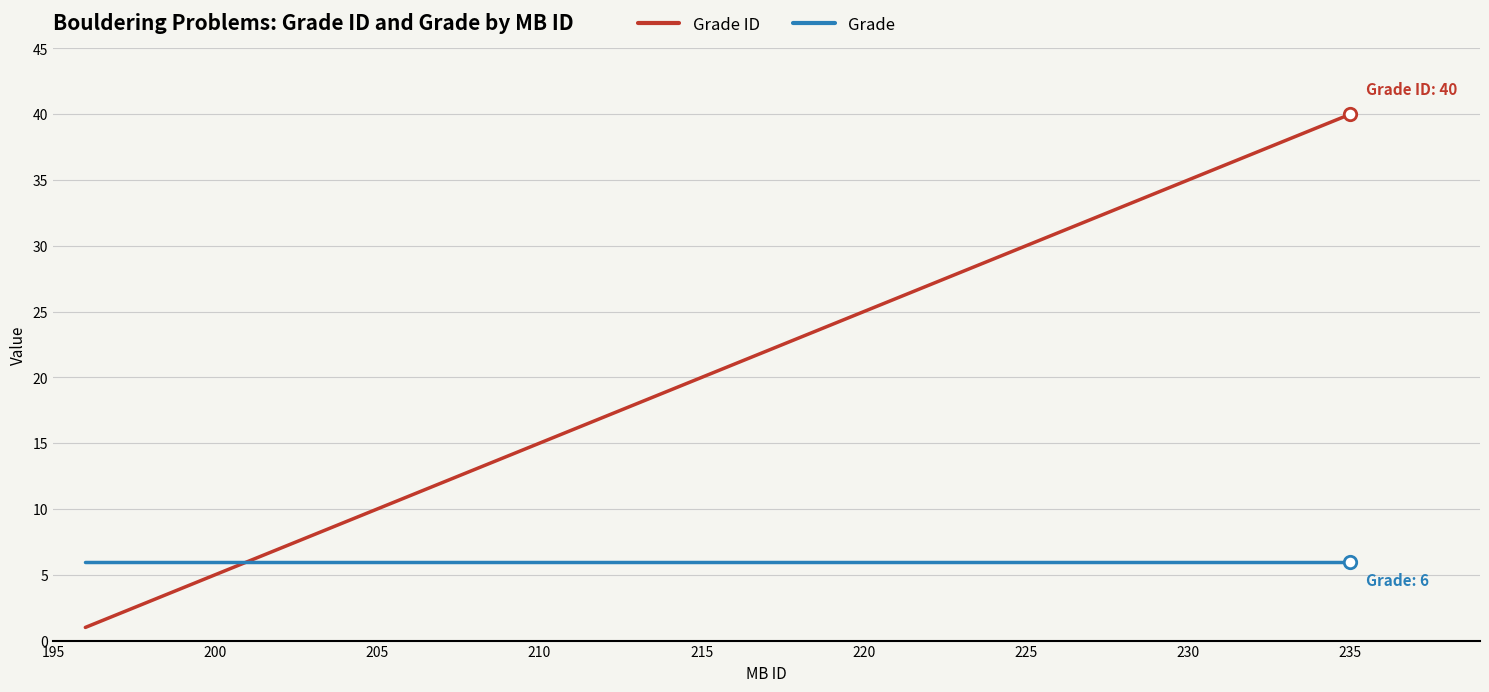

Which series has the largest total across all categories?

Grade ID